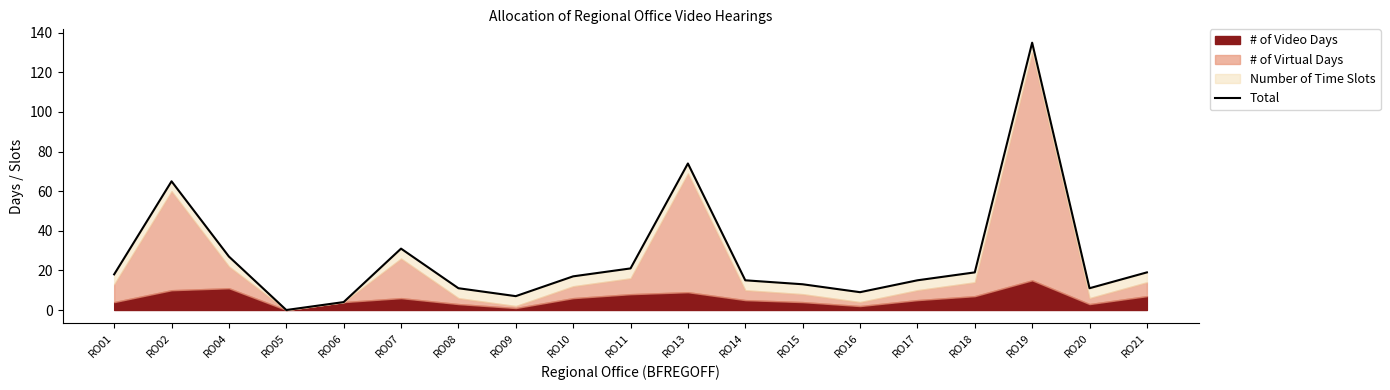

Which has a higher value, RO04 or RO16?

RO04